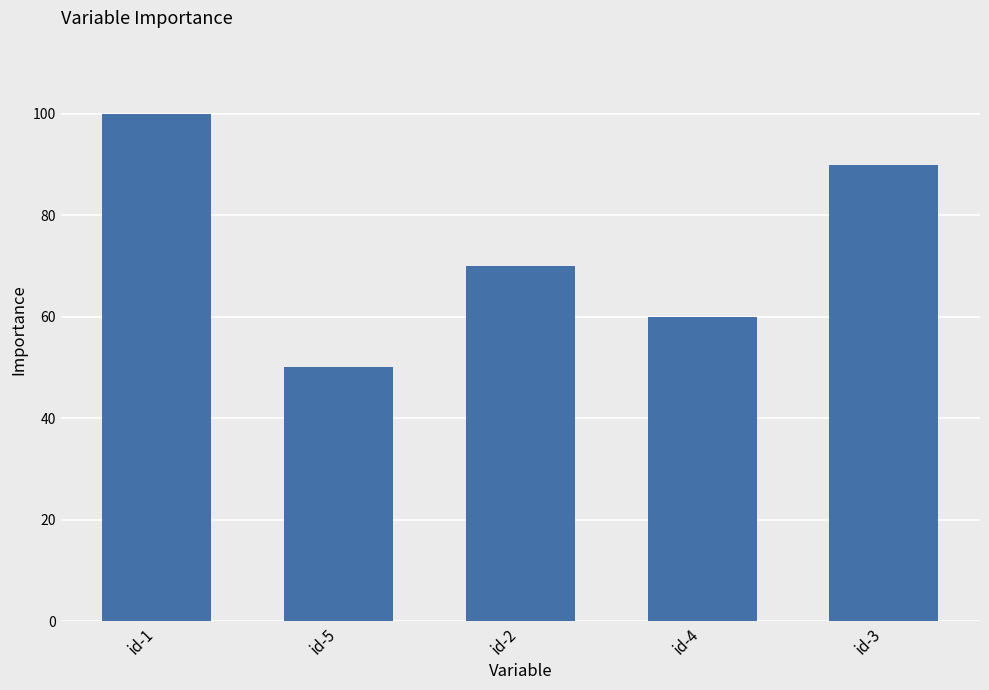

The value at id-4 is 24. True or false?

False